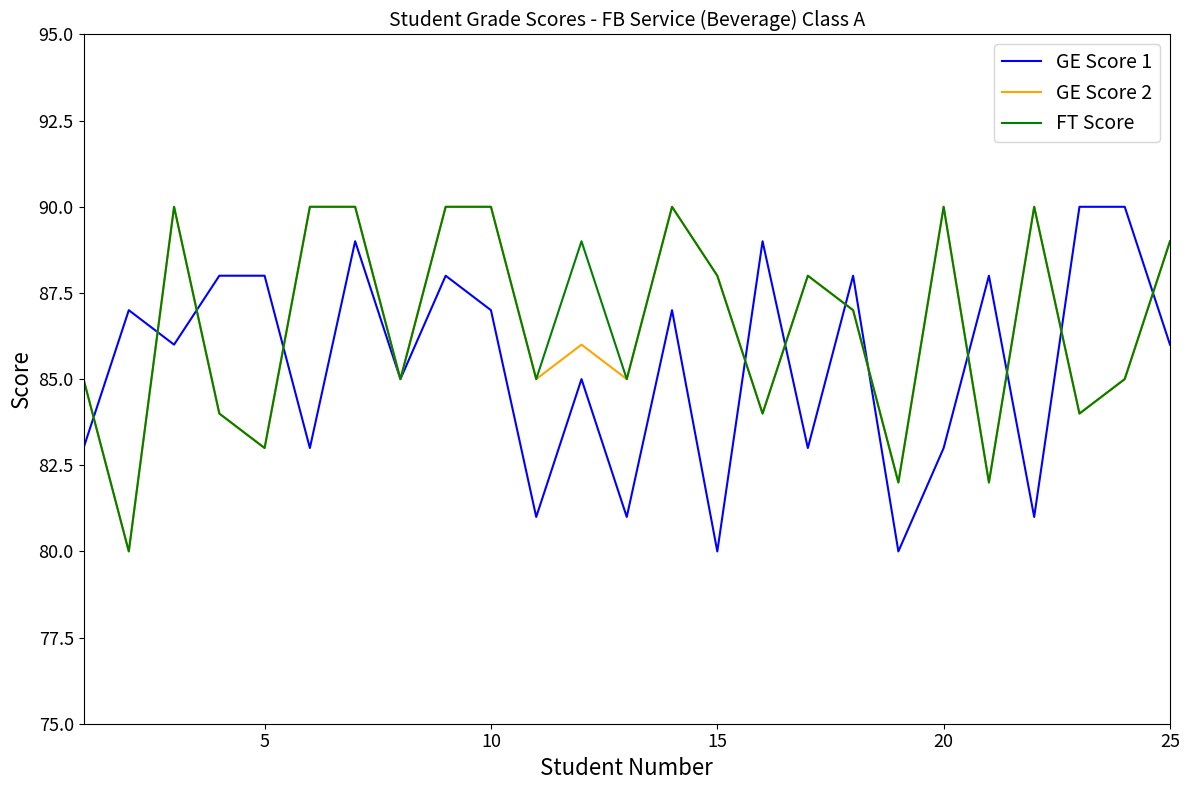

How many lines are shown in the chart?

3